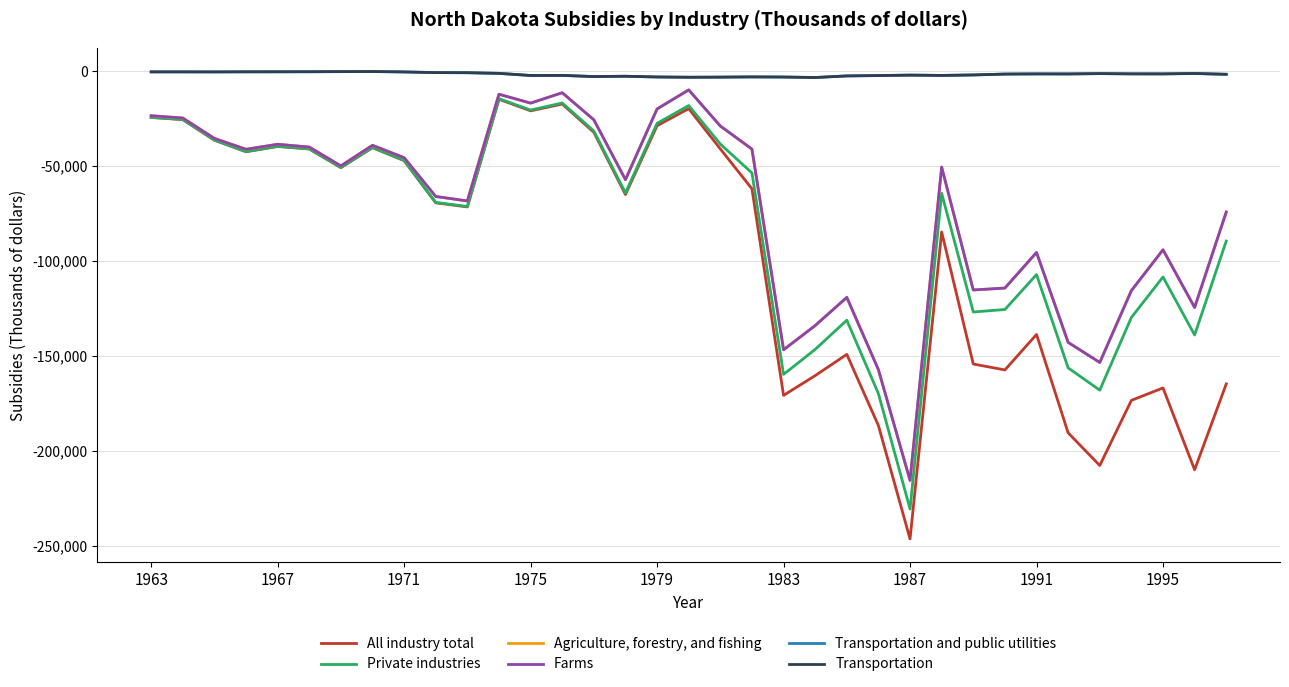

Is this an area chart (filled region under the line)?

No